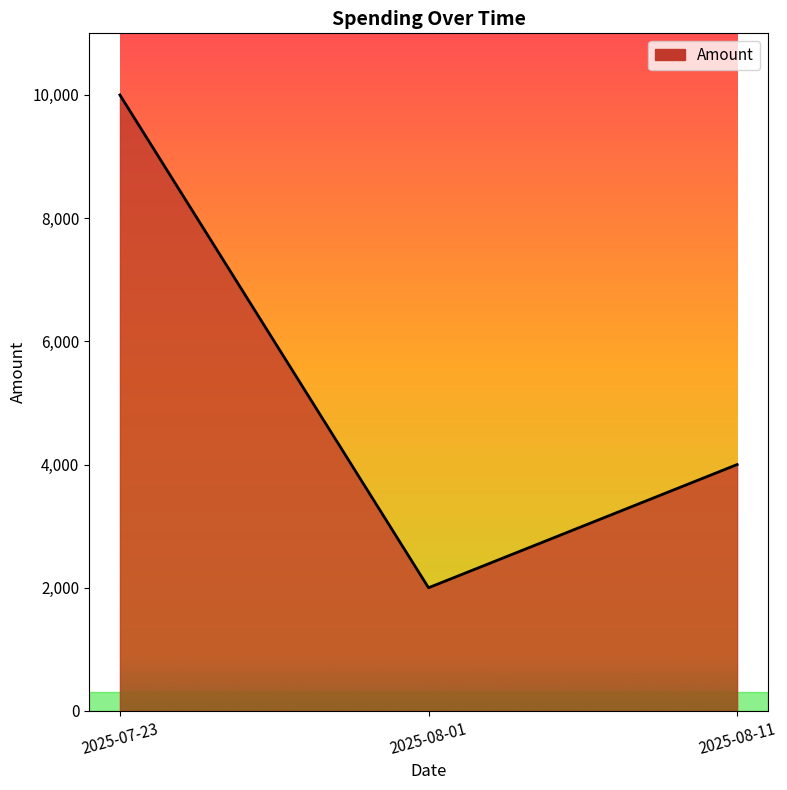

Is it true that the value at 2025-08-01 is 432?

False